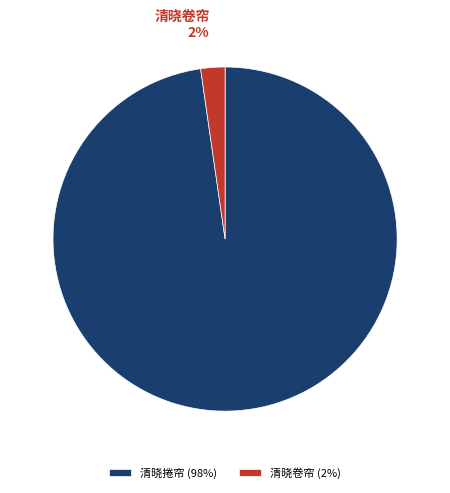

Between 清晓卷帘 and 清晓捲帘, which is larger?

清晓捲帘